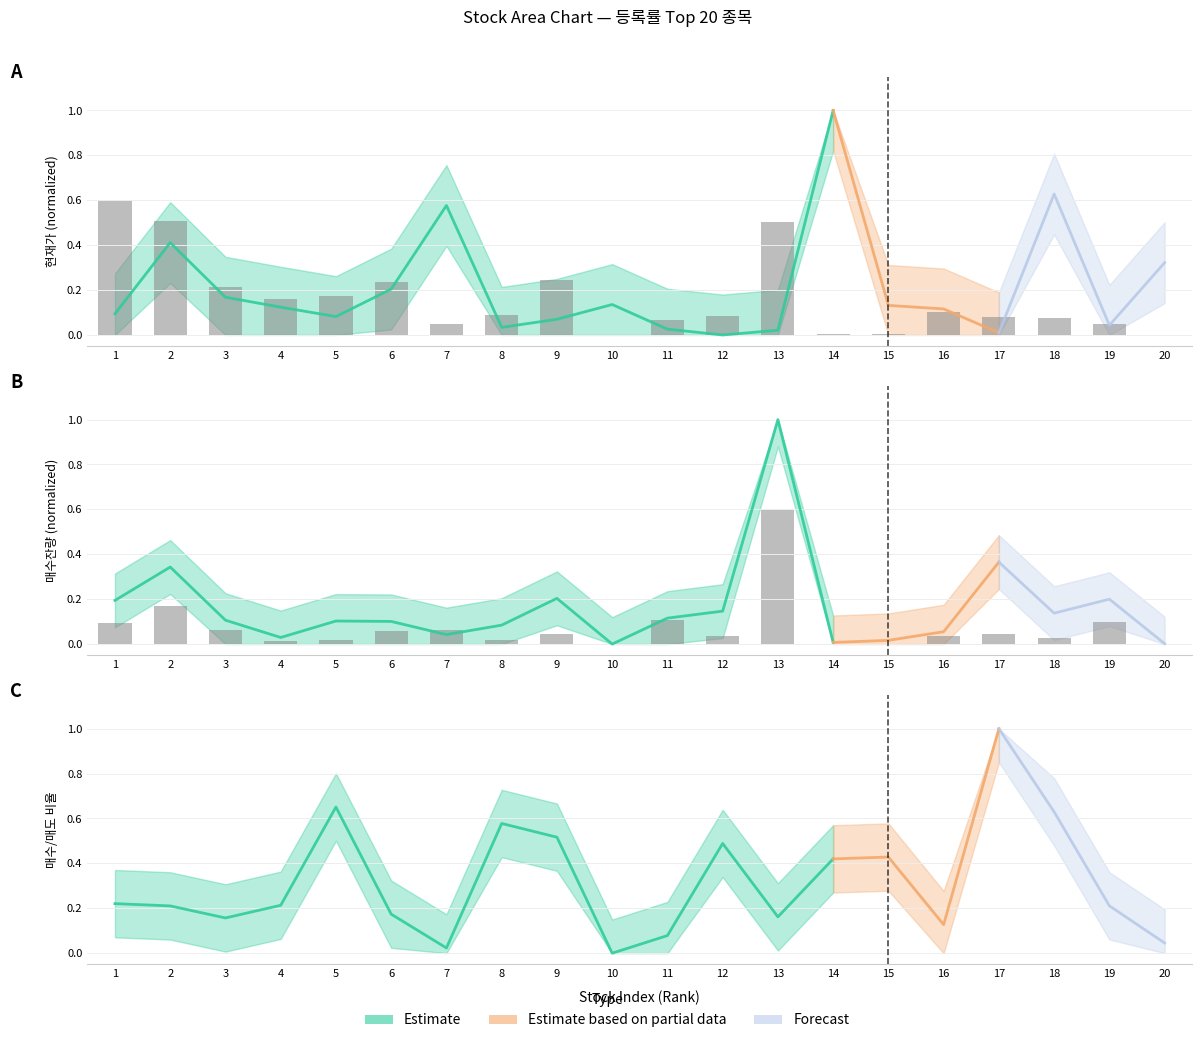

Is the value of 매도잔량 at 17 greater than the value of Daily Volume at 14?

Yes